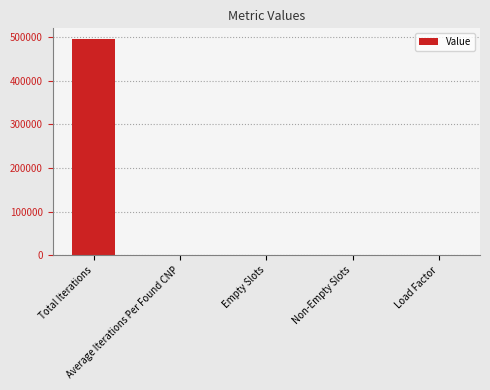

What is the maximum value shown in the chart?

496058.0